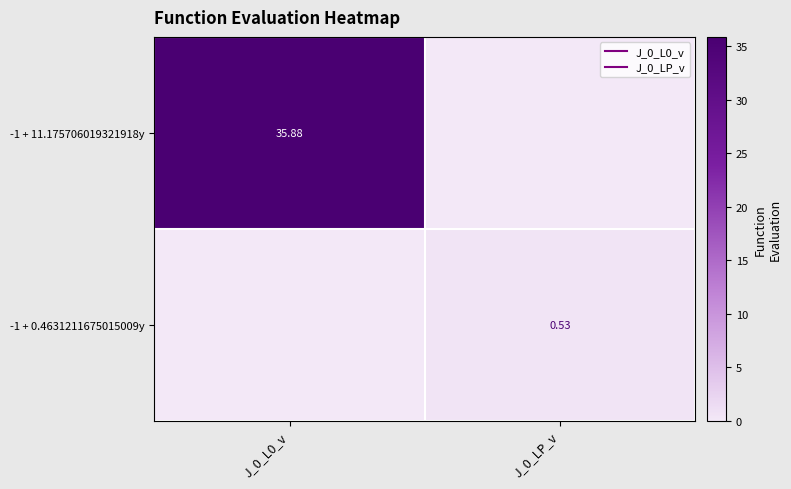

List the labels in order of -1 + 0.4631211675015009y value, largest first.

J_0_LP_v, J_0_L0_v